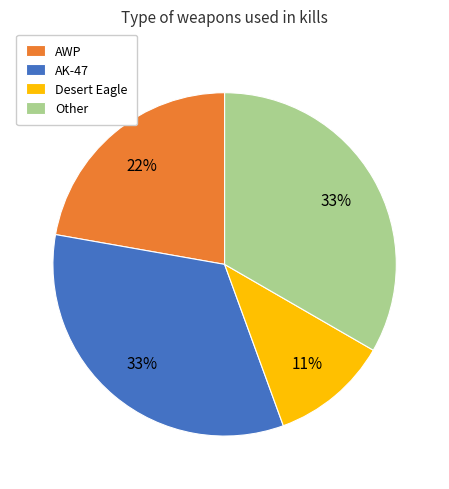

Do AWP and Desert Eagle together represent more than half of the pie?

No